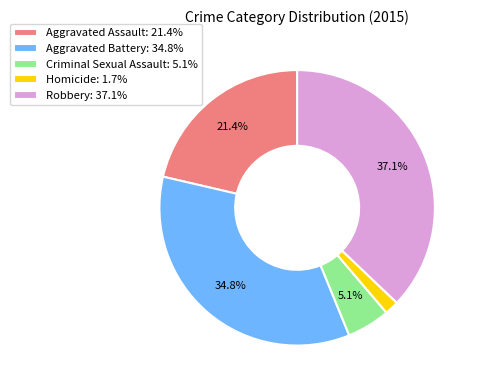

To the nearest percent, what is the difference between the largest and smallest slice percentages?

35%